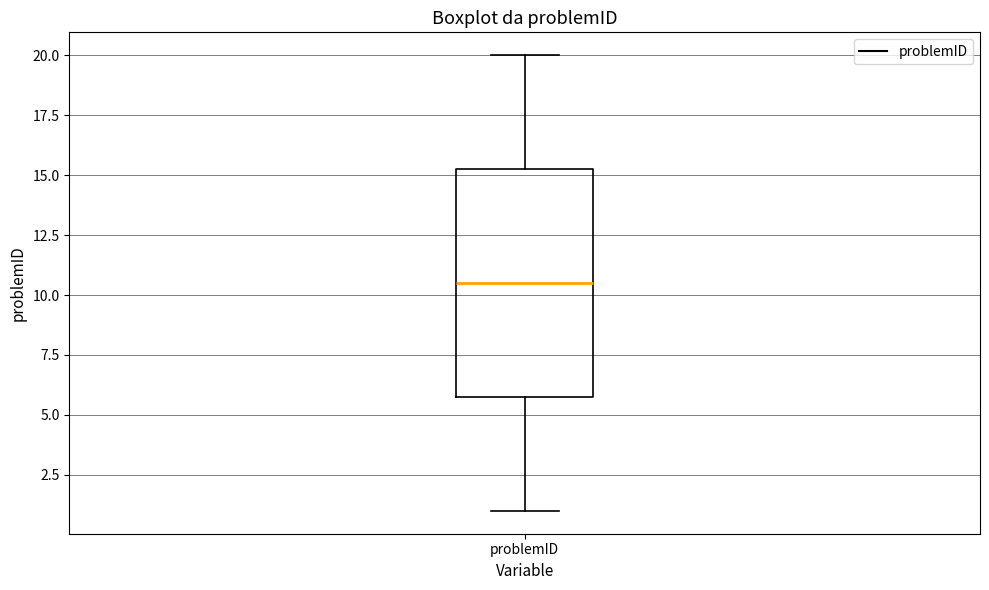

Transcribe this box plot: give where the median line is, the range the box spans, and where the two whiskers end, as read against the y-axis. The values are not printed on the chart, so give them approximately, as read against the axis.

median 10.5, box 6.0 to 15.5, whiskers 1.0 to 20.0